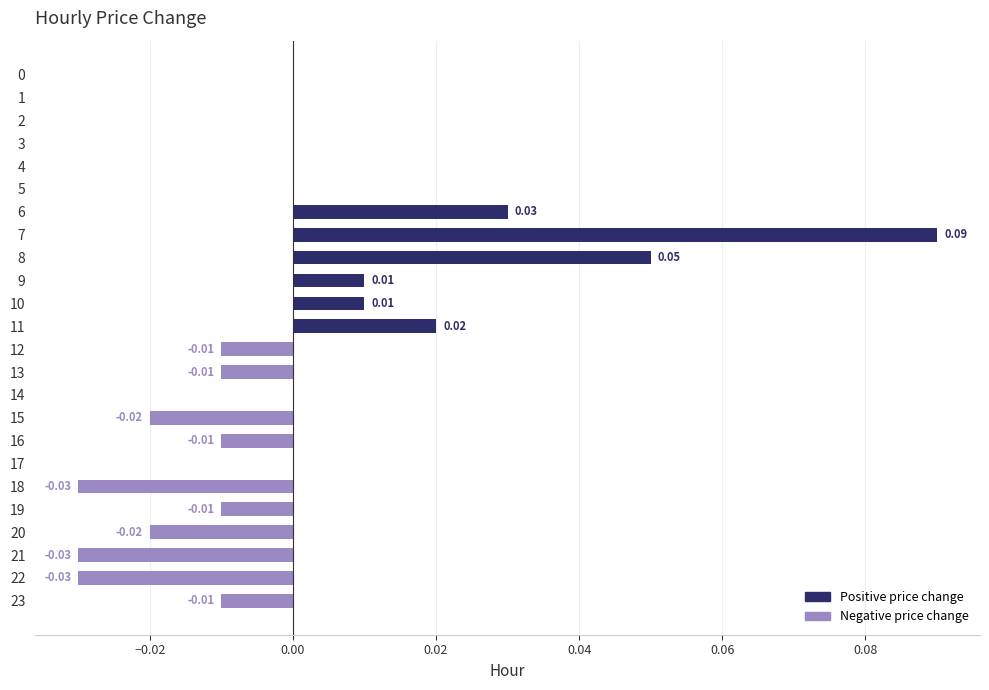

The value at 8 is 0.0. True or false?

False